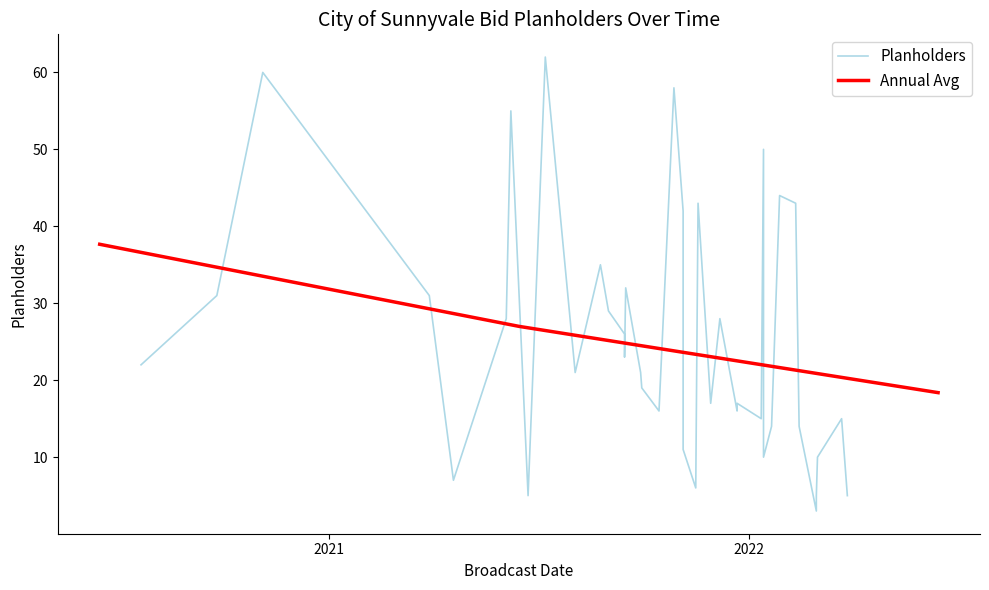

What is the maximum value for Annual Avg?

37.7